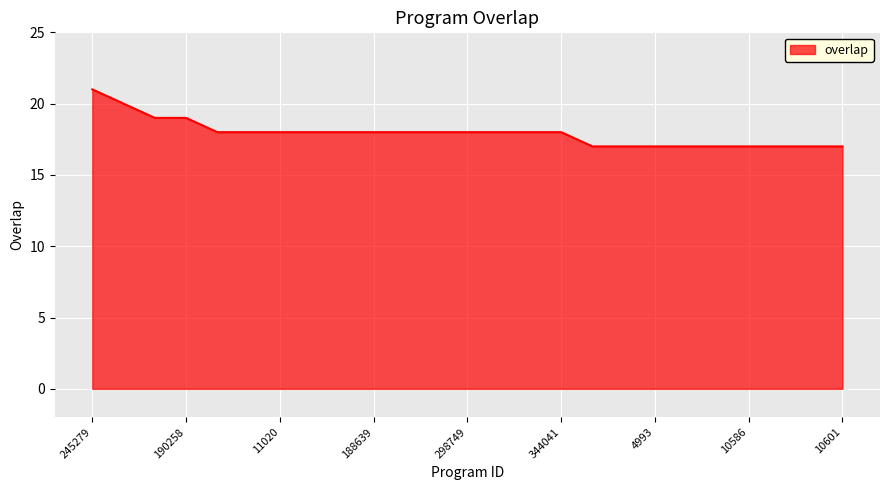

What is the difference between the maximum and minimum values?

4